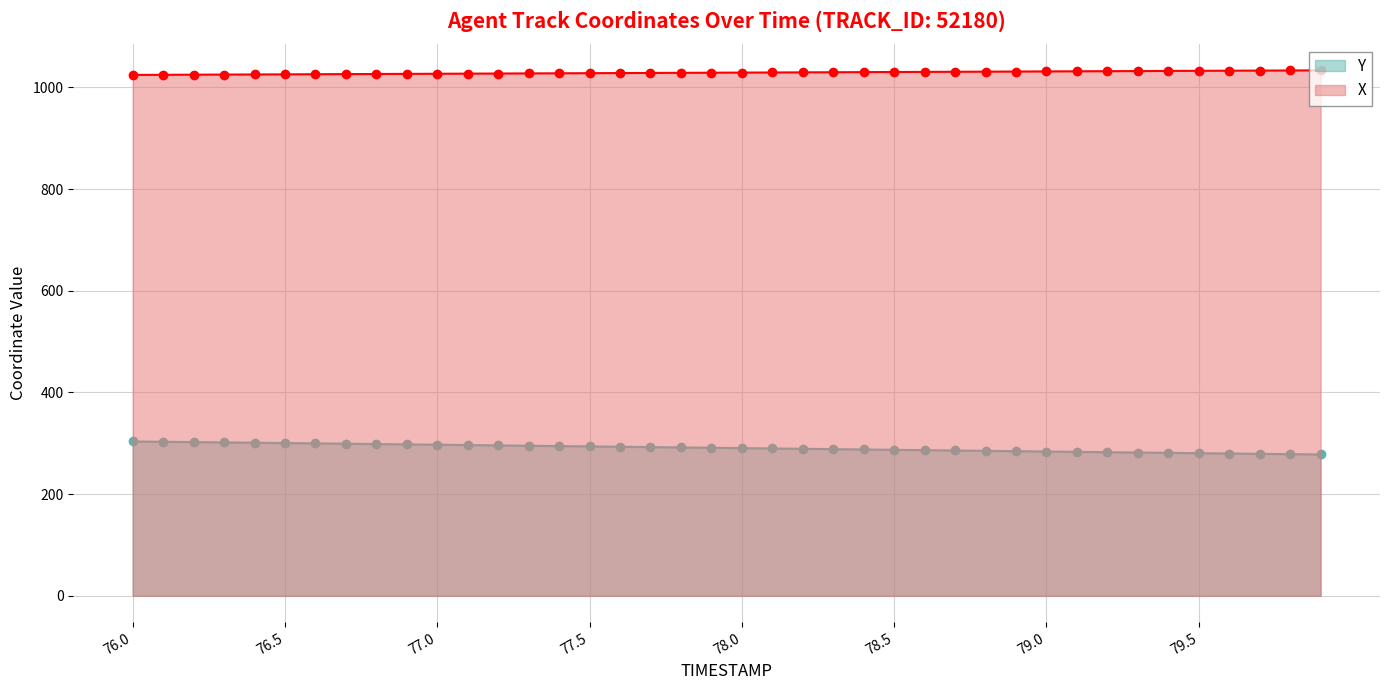

What is the value of the Y point at the 2nd from the left?

303.0